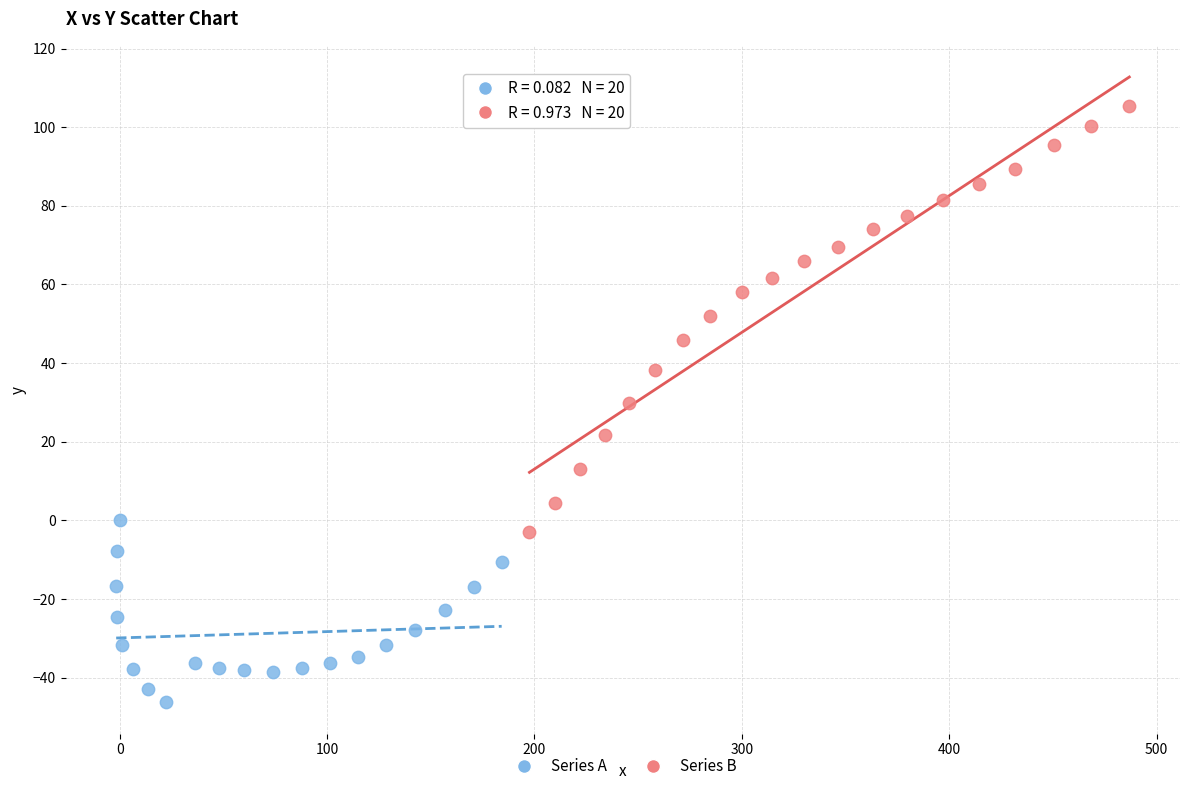

Which series contains the highest Y value?

Series B